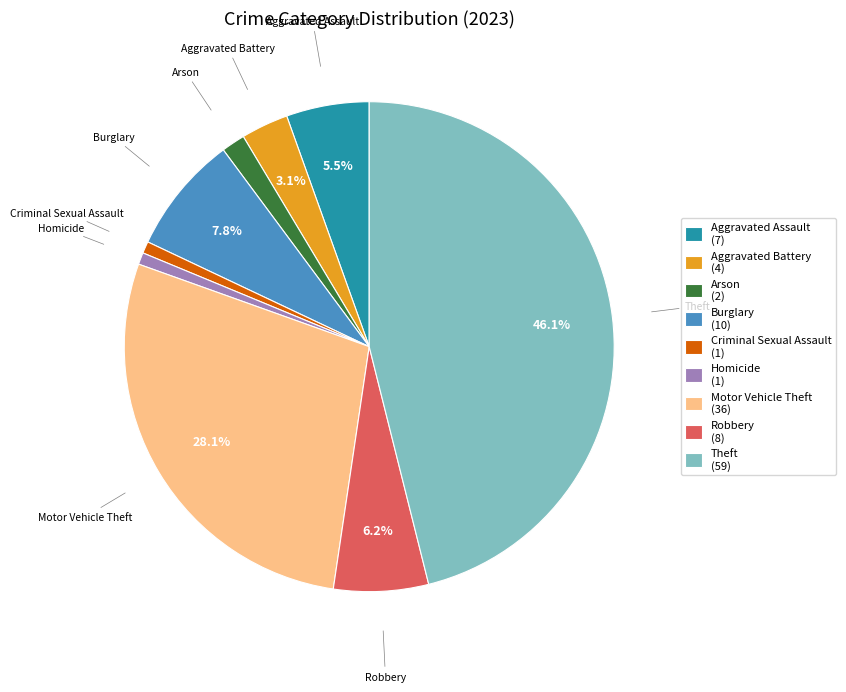

How many segments does this pie chart have?

9